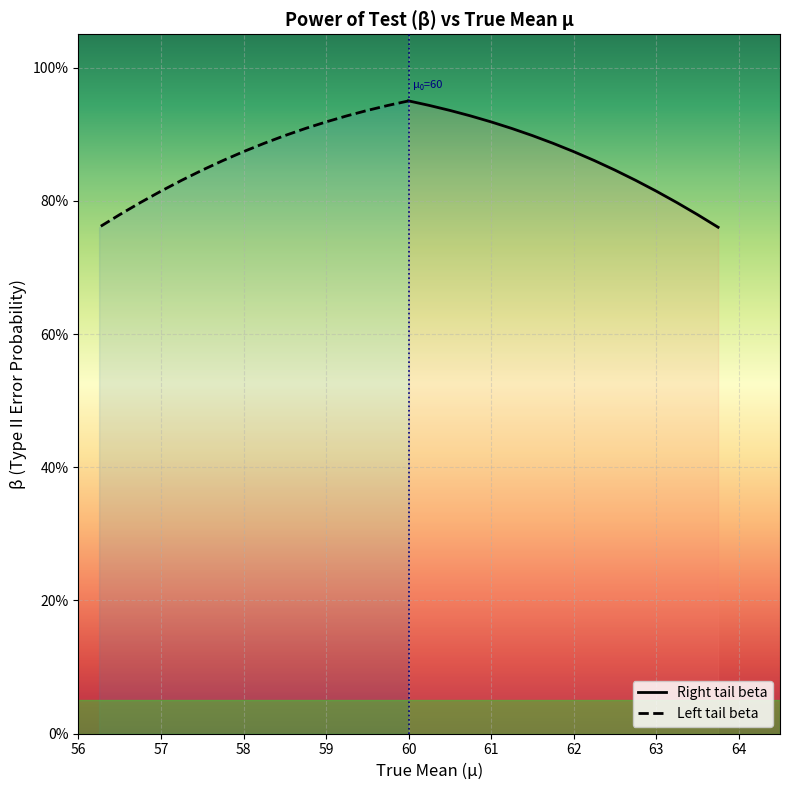

What is the smallest value displayed?

0.8